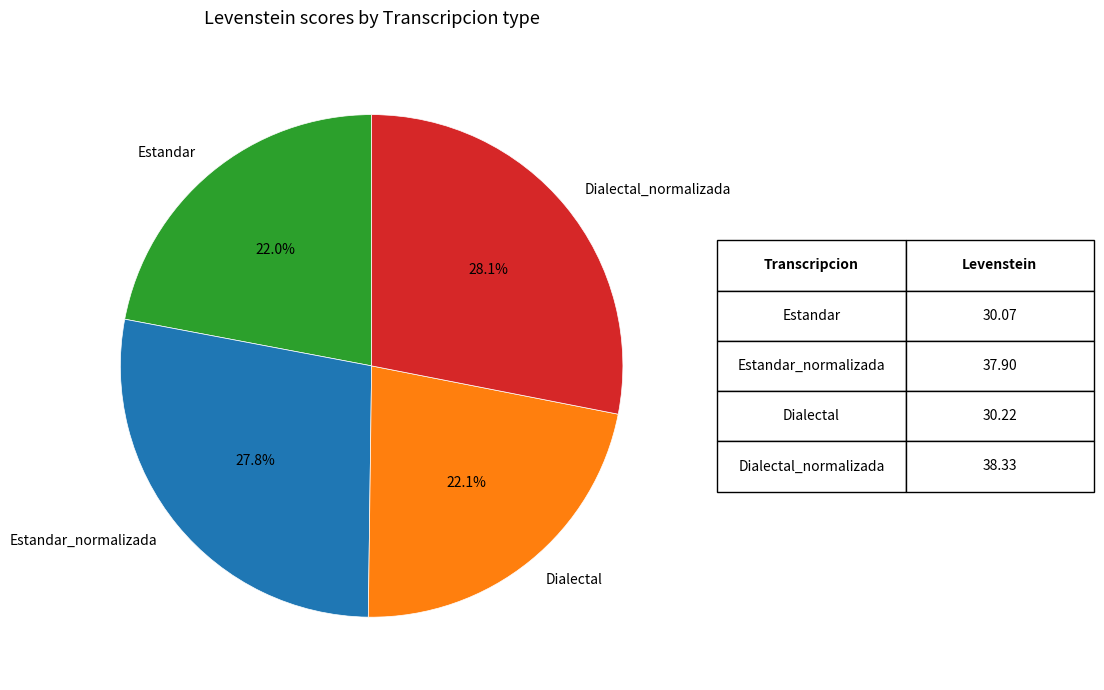

Is there a majority slice in this chart?

No